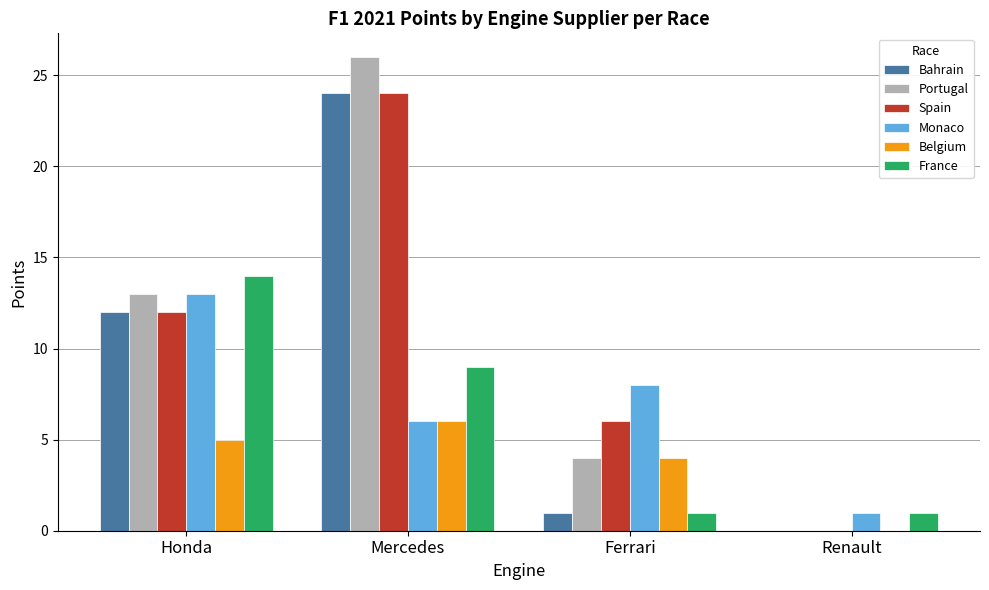

The value of Spain at Honda is 12. True or false?

True